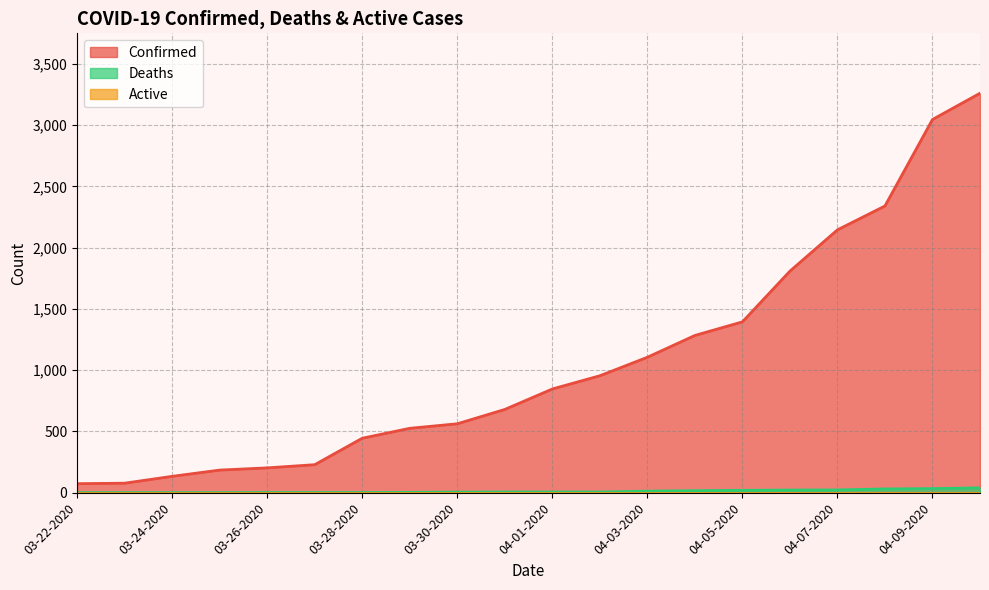

Is the value of Deaths at 03-26-2020 greater than the value of Confirmed at 04-07-2020?

No